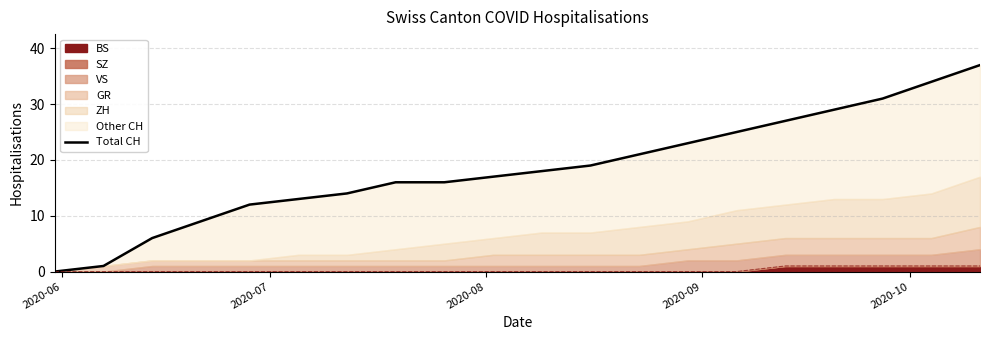

What is the value of the 6th point from the left?

13